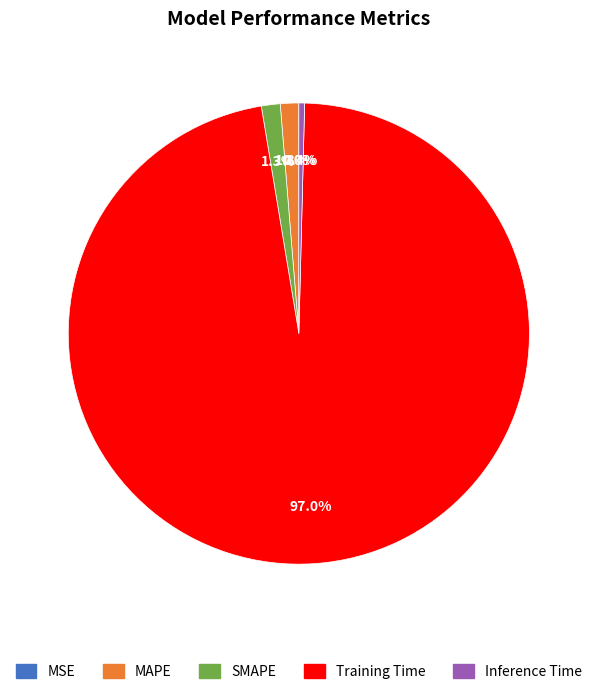

Is the sum of Training Time and Inference Time greater than half?

Yes